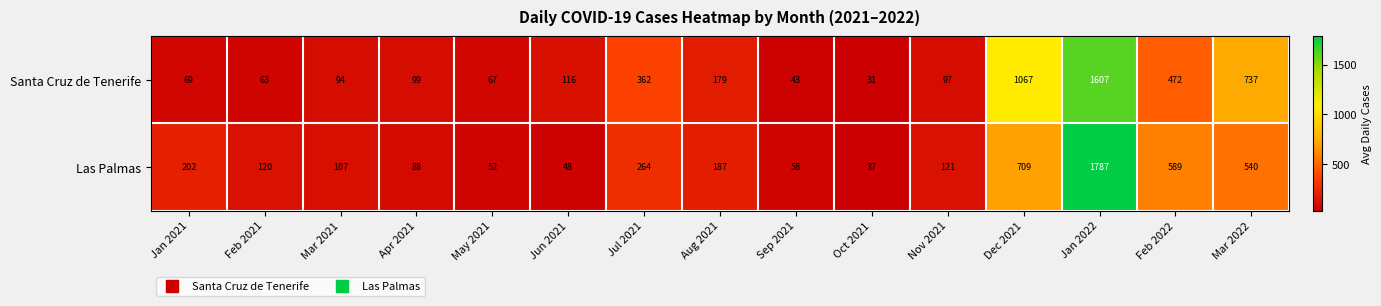

What is the sum of all Santa Cruz de Tenerife values?

5103